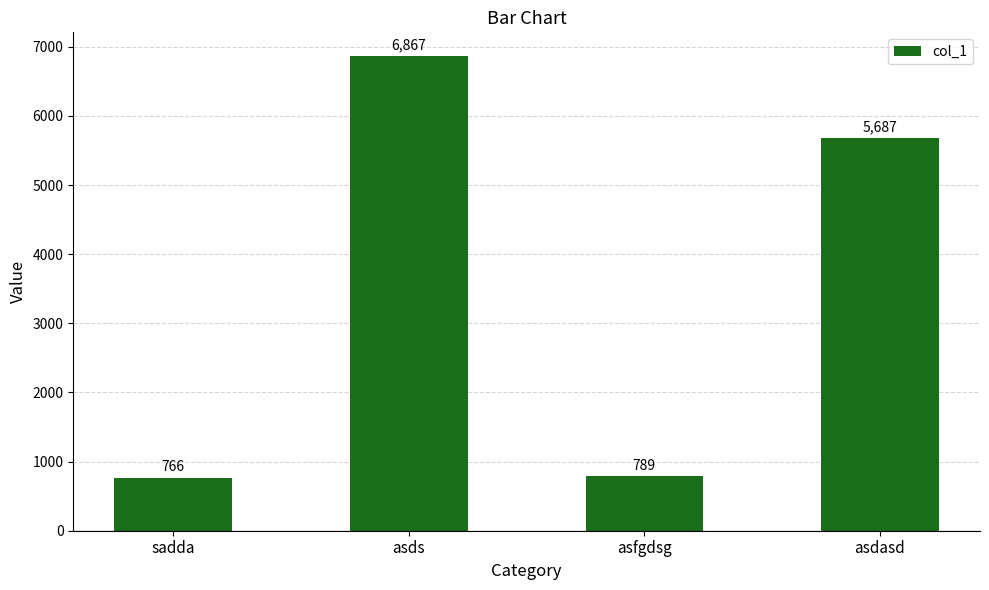

Rank the categories by value from highest to lowest.

asds, asdasd, asfgdsg, sadda